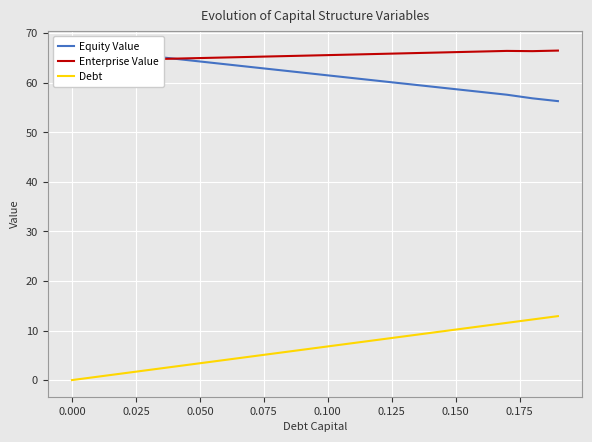

What is the lowest value of the Equity Value series?

56.3